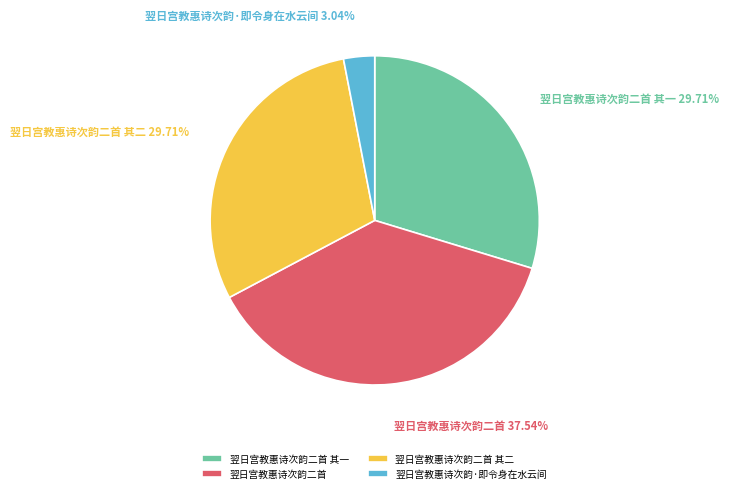

To the nearest percent, what is the combined percentage of 翌日宫教惠诗次韵·即令身在水云间 and 翌日宫教惠诗次韵二首 其一?

33%